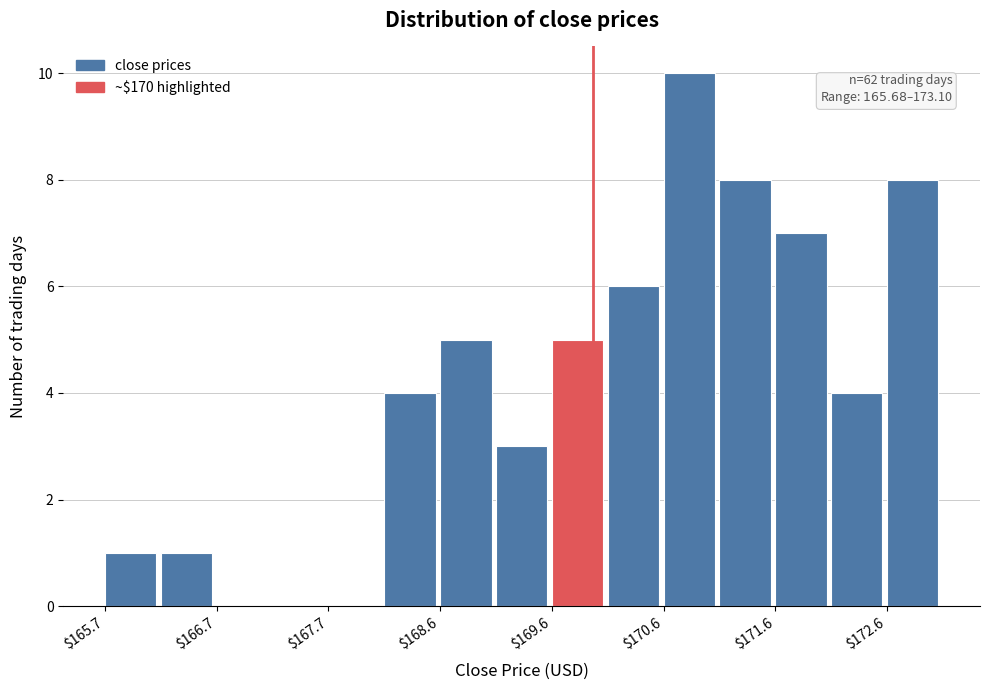

Over which range of the x-axis is the bar tallest?

170.6 to 171.1